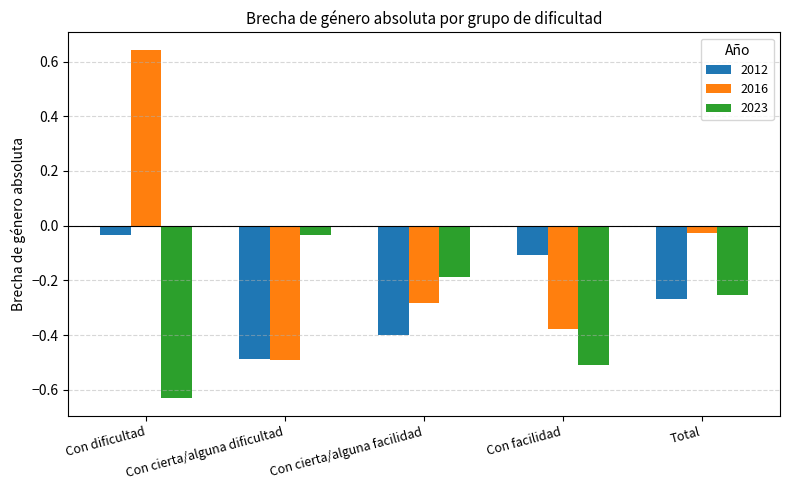

At Con cierta/alguna facilidad, list the series in order from largest to smallest.

2023, 2016, 2012